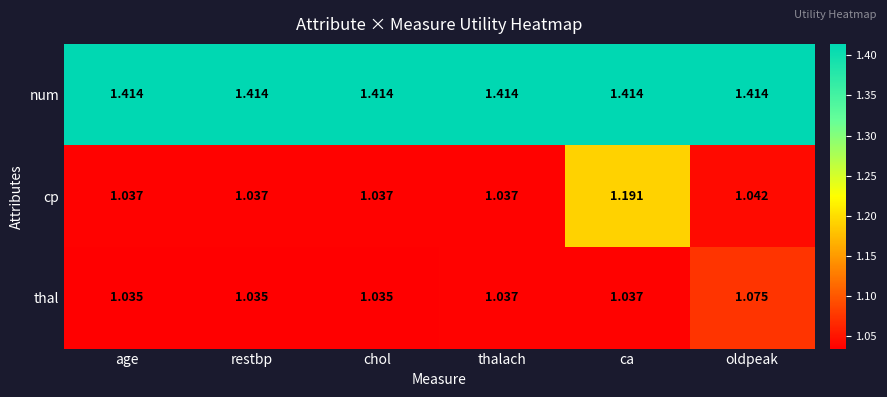

Which series has the largest range (max minus min)?

cp